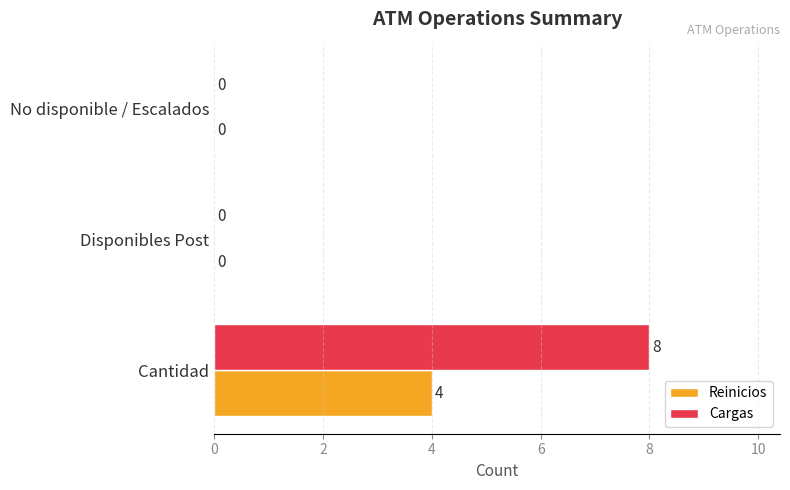

The value of Cargas at Disponibles Post is -4. True or false?

False